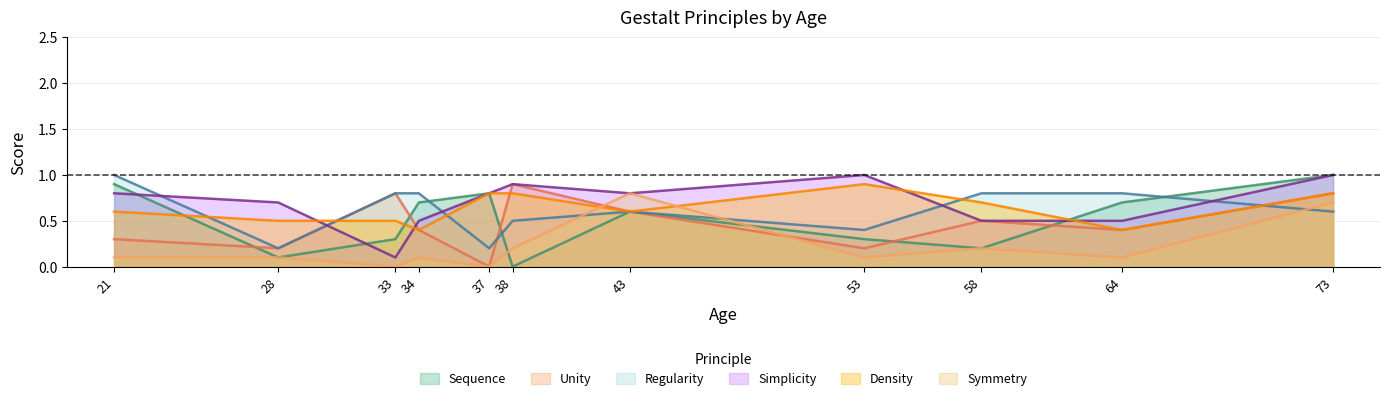

How many lines are shown in the chart?

6